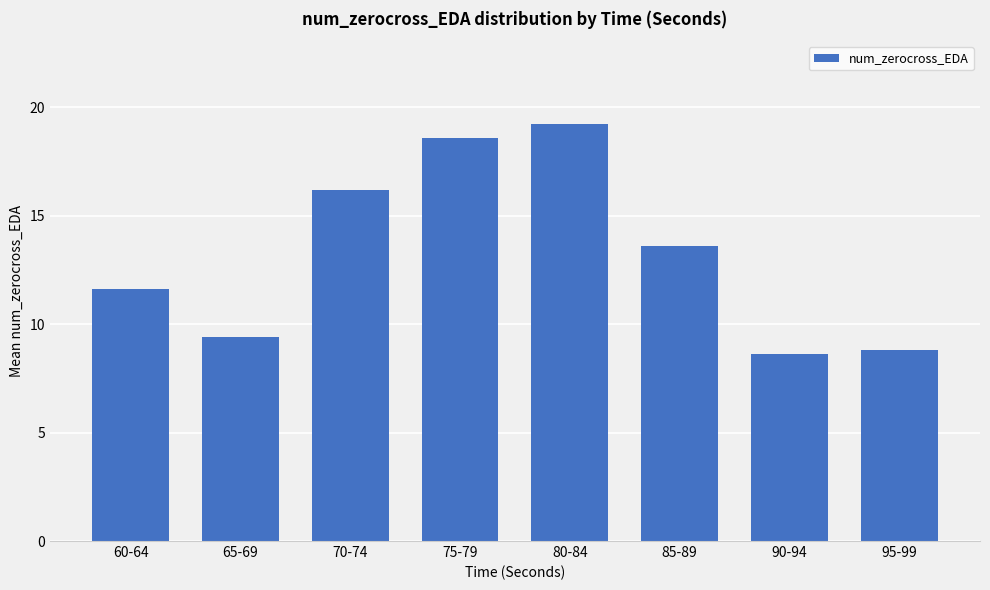

At which label does the data first exceed 13?

70-74